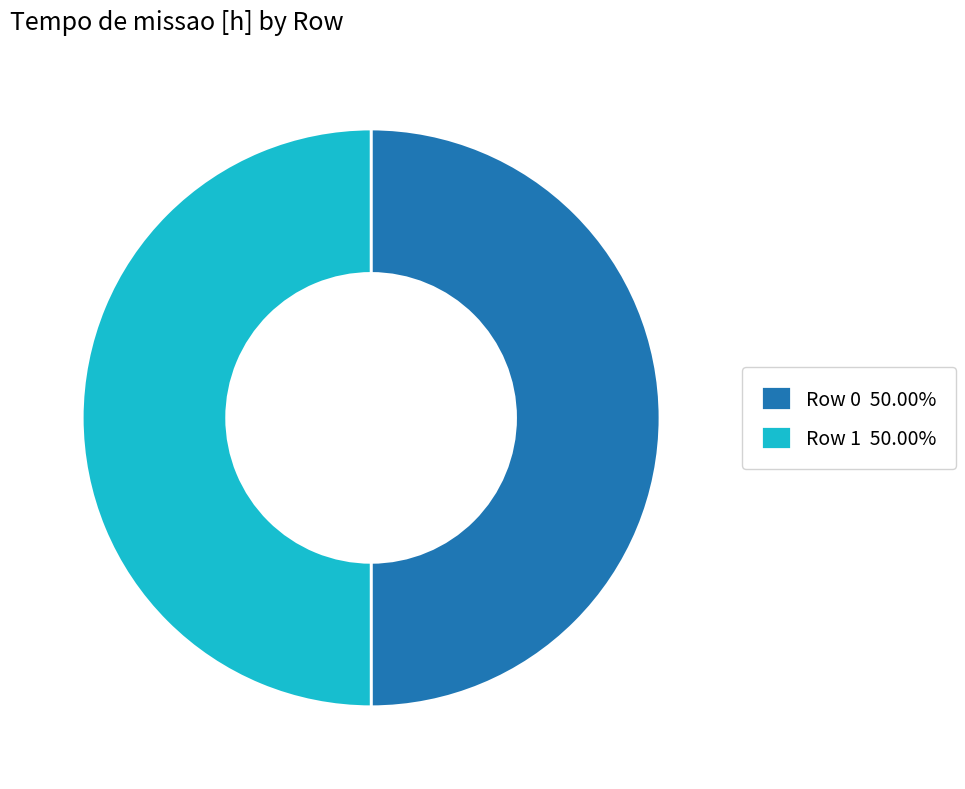

How many segments does this pie chart have?

2